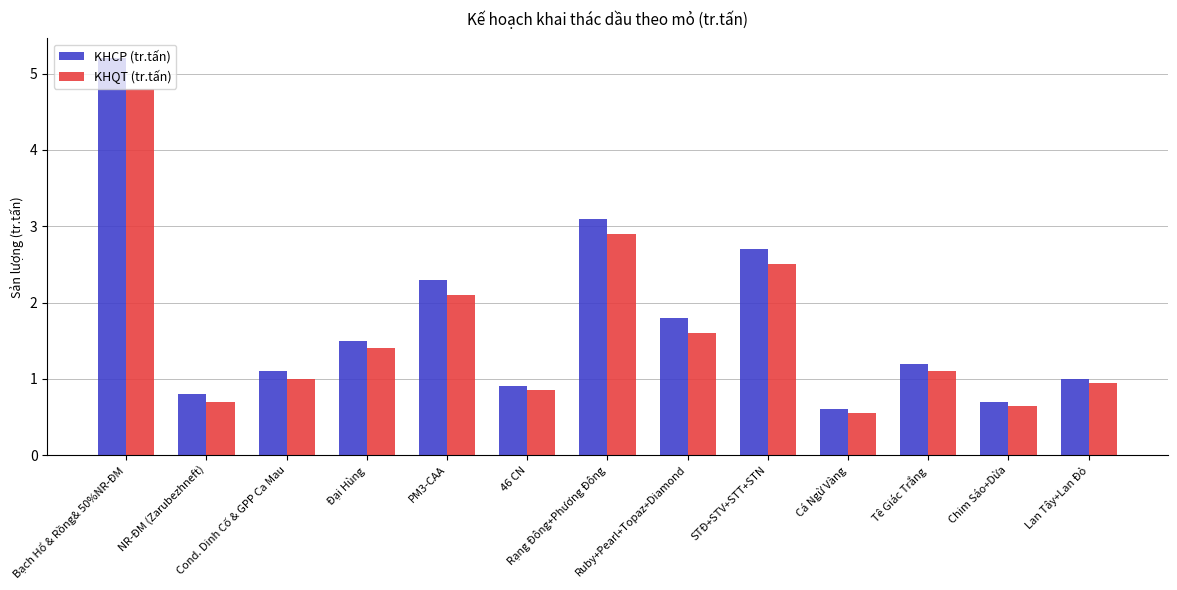

At how many categories does at least one series exceed 0?

13